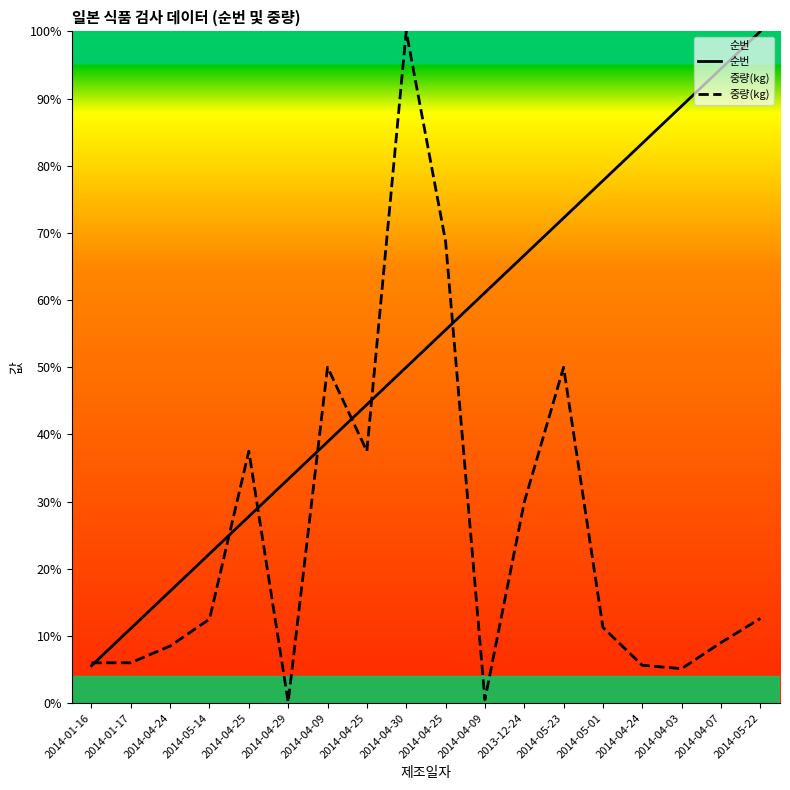

How many lines are shown in the chart?

2